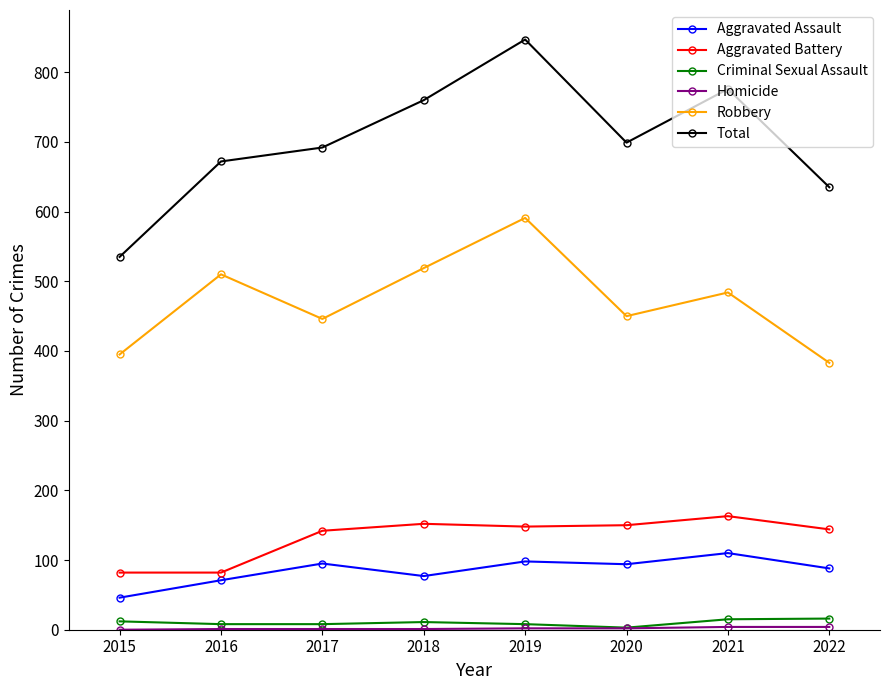

Which category has the highest value across all series?

2019